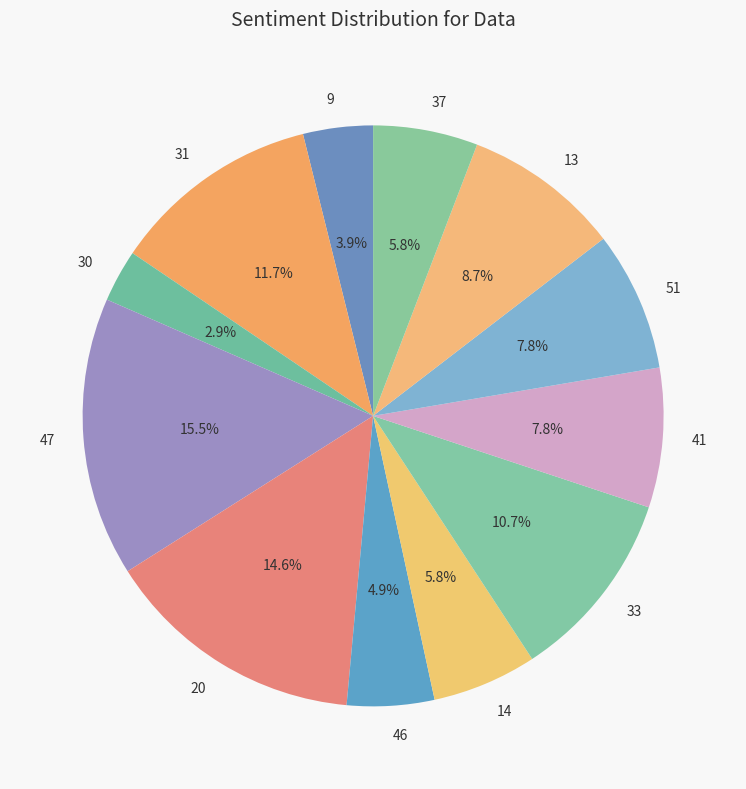

Combined, what portion of the pie is 14 and 51?

13.6%